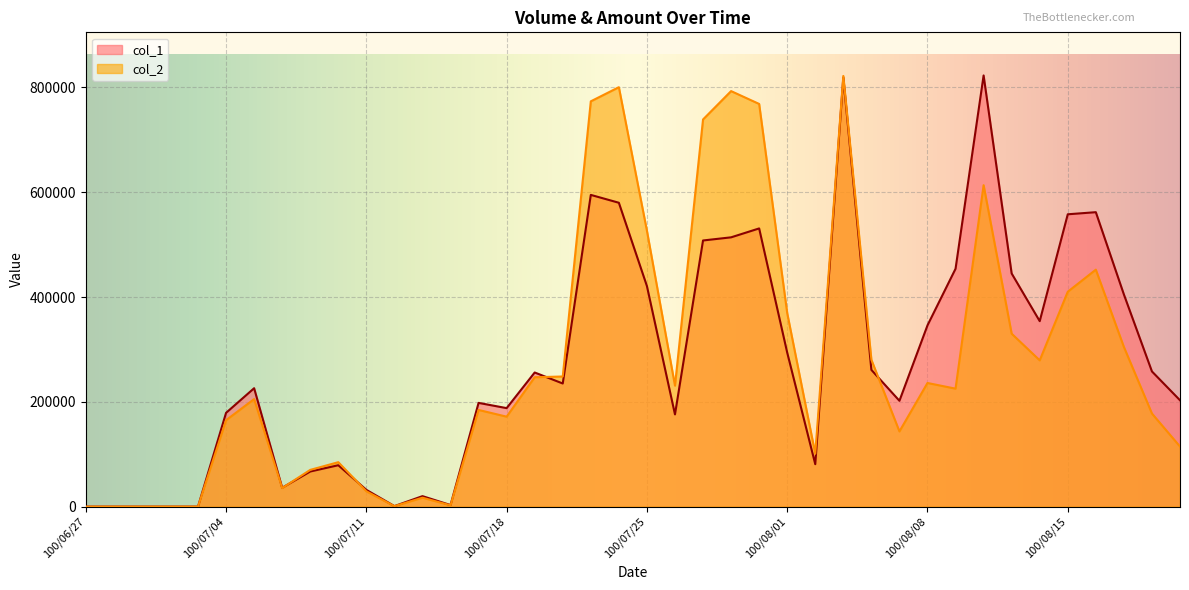

What is the value of the col_2 point at the 30th from the left?

143510